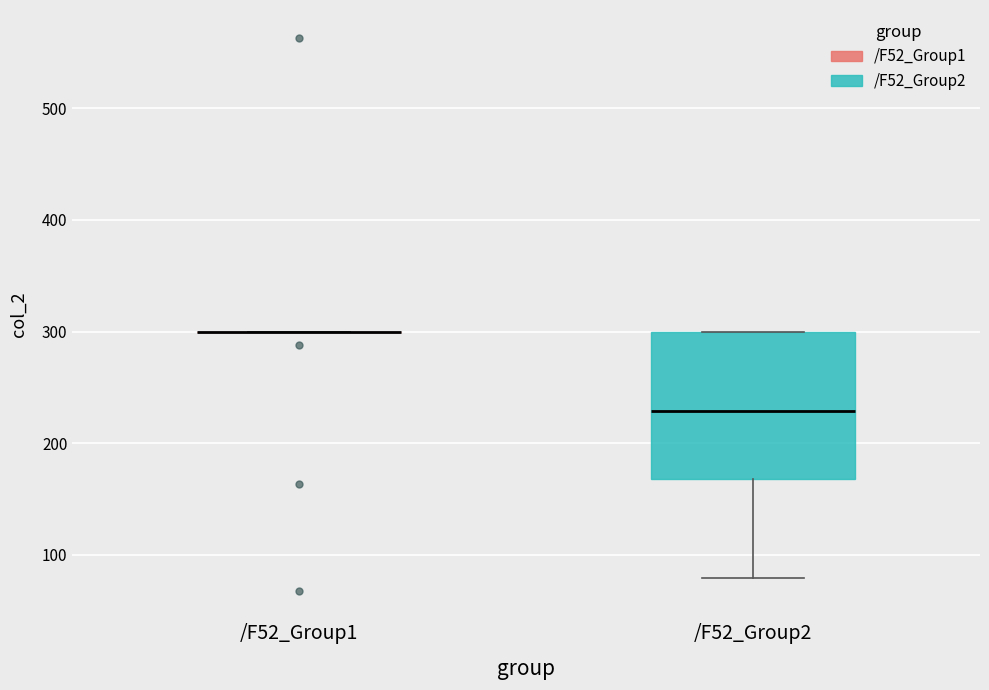

Where does the median line of the box for /F52_Group2 sit on the y-axis? The values are not printed on the chart, so give them approximately, as read against the axis.

230